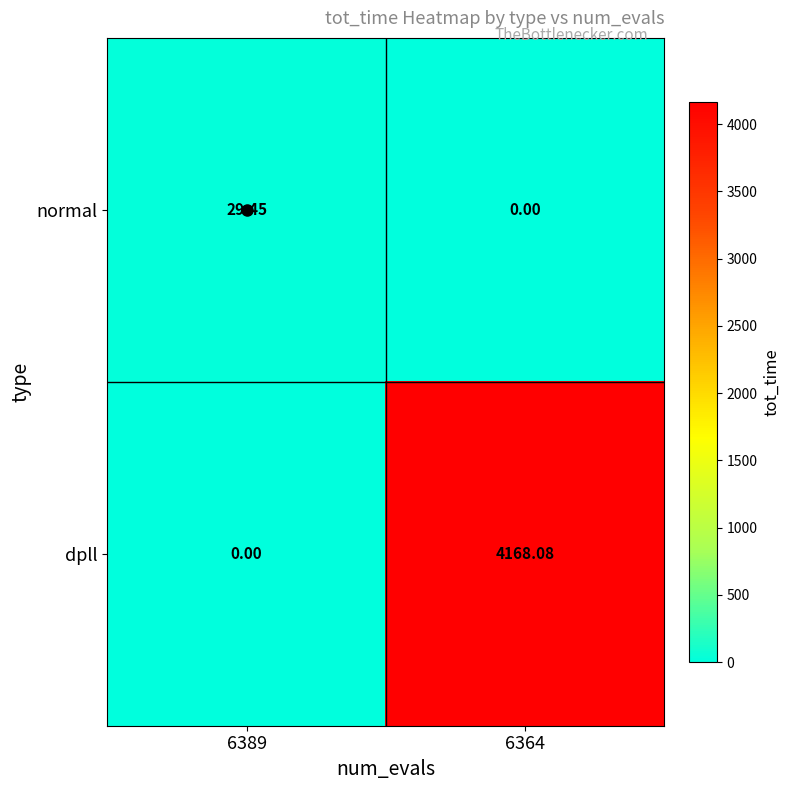

What is the total value across all series at 6364?

4168.1